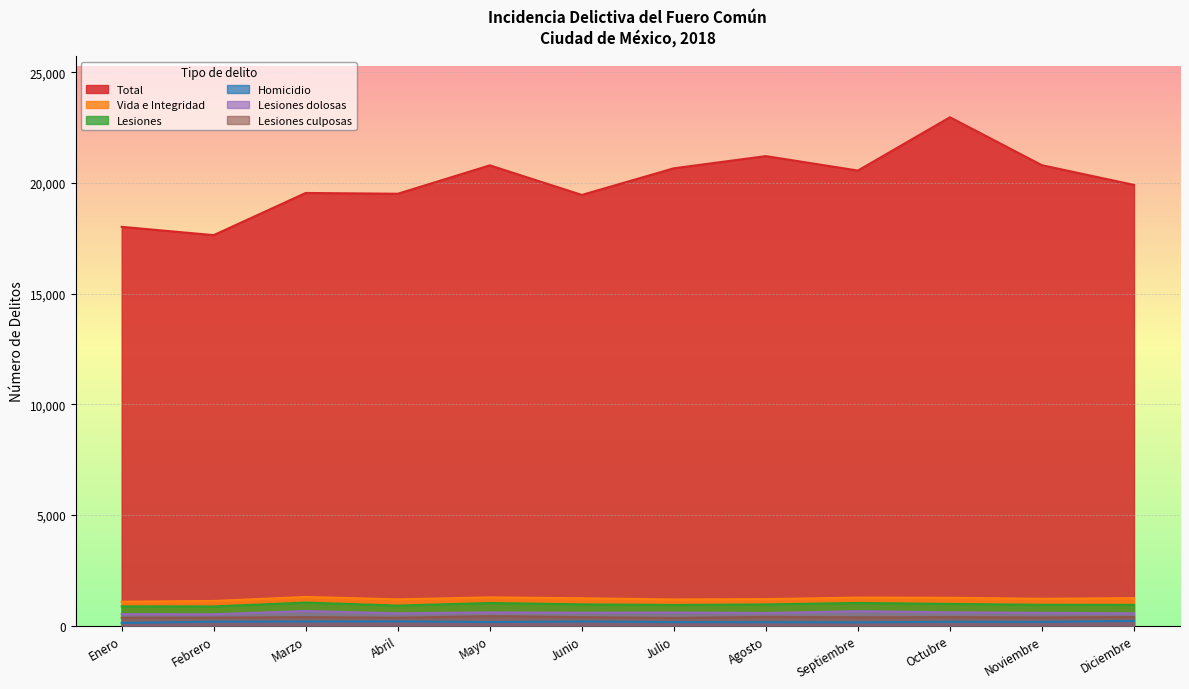

True or false: Total has more than 1 points higher than both neighbors.

True